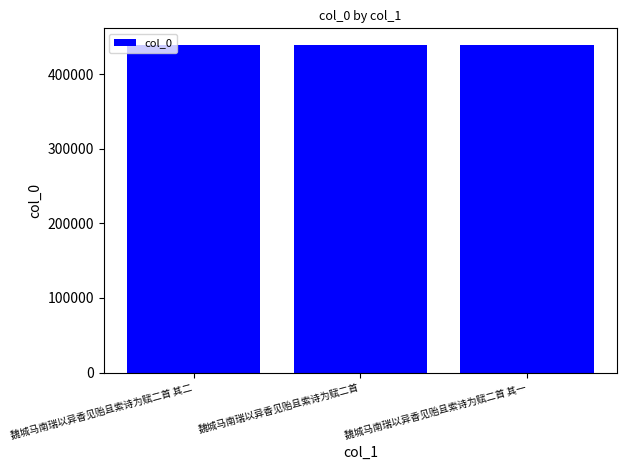

Approximately how many times larger is the value at 魏城马南瑞以异香见贻且索诗为赋二首 其二 compared to 魏城马南瑞以异香见贻且索诗为赋二首 其一?

1.0